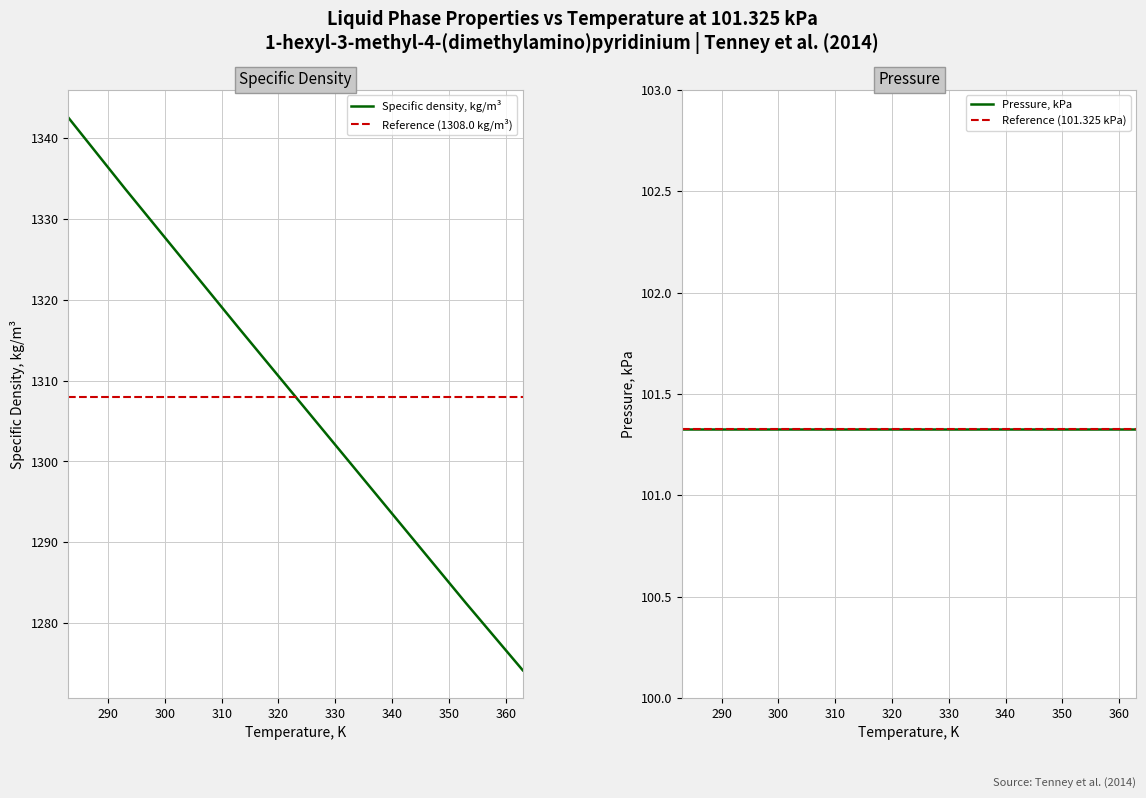

Rank the categories by value from lowest to highest.

363, 353, 343, 333, 323, 313, 303, 293, 283